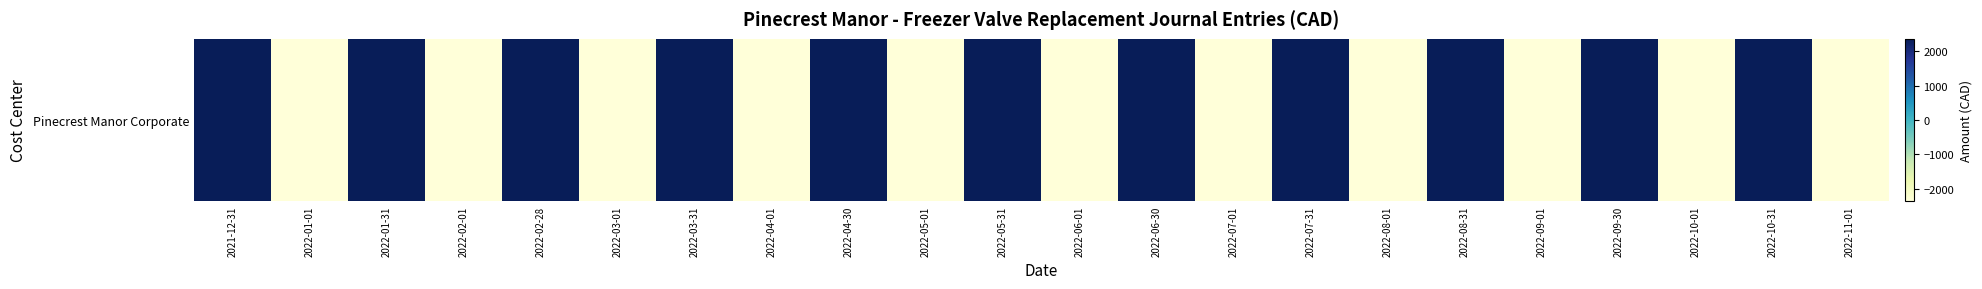

What is the minimum value shown in the chart?

-2363.4